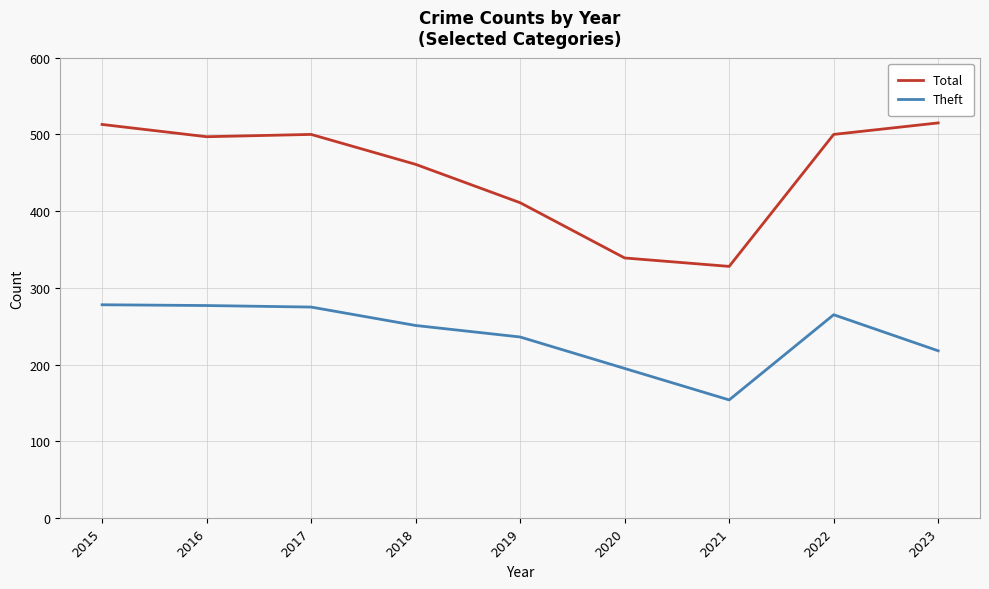

List the series in order of their peak value, lowest first.

Theft, Total